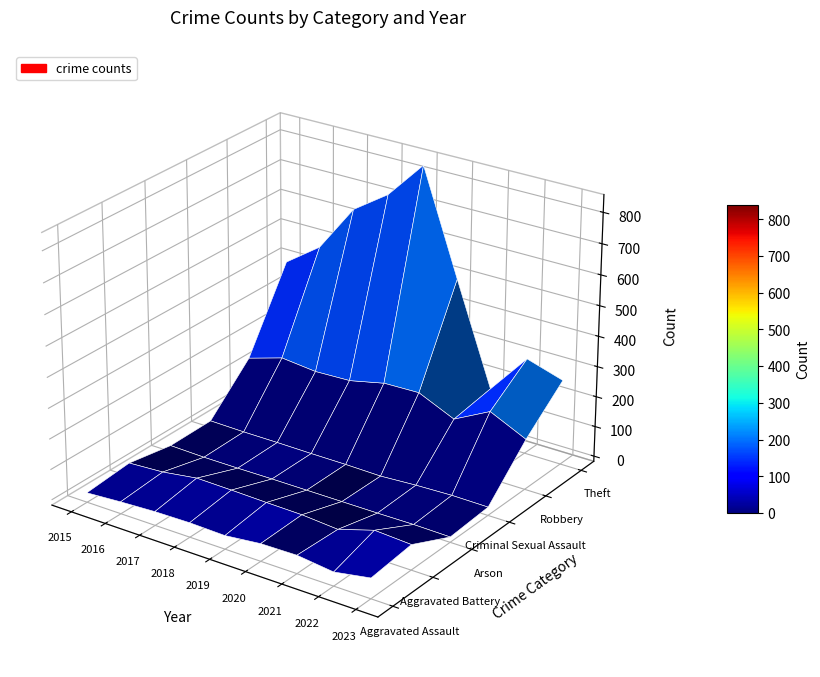

How many values in the Aggravated Assault series exceed 28?

4